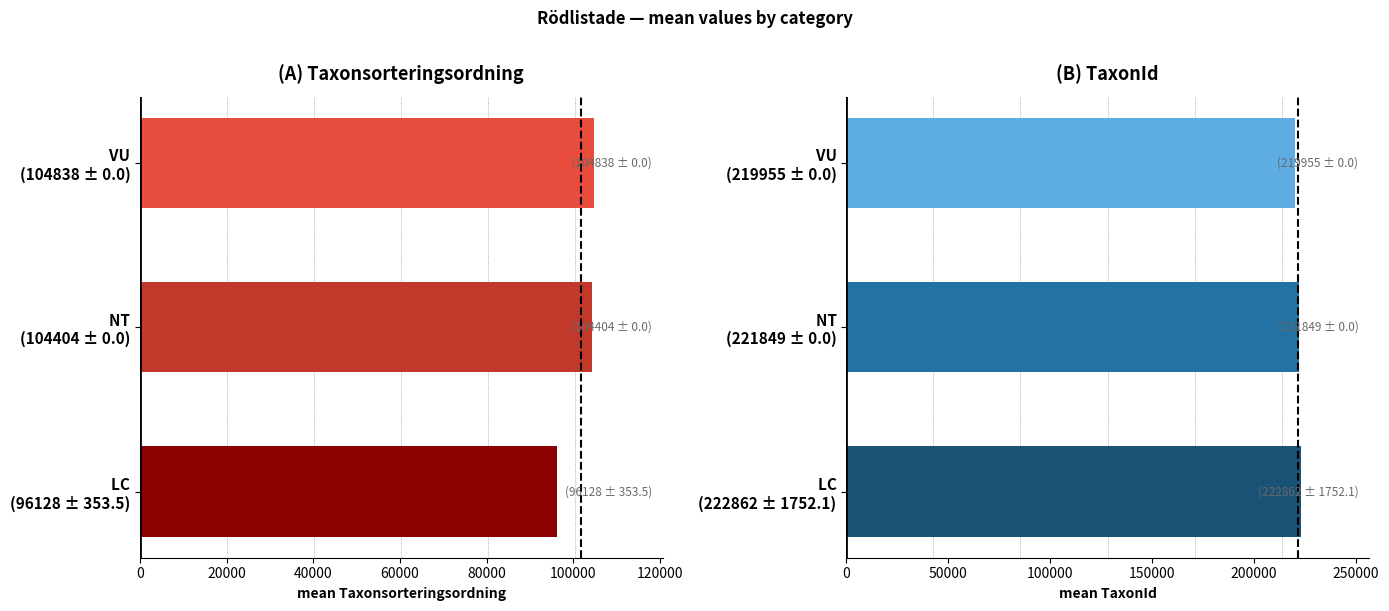

What is the difference between the maximum and minimum values in the Taxonsorteringsordning series?

8710.2